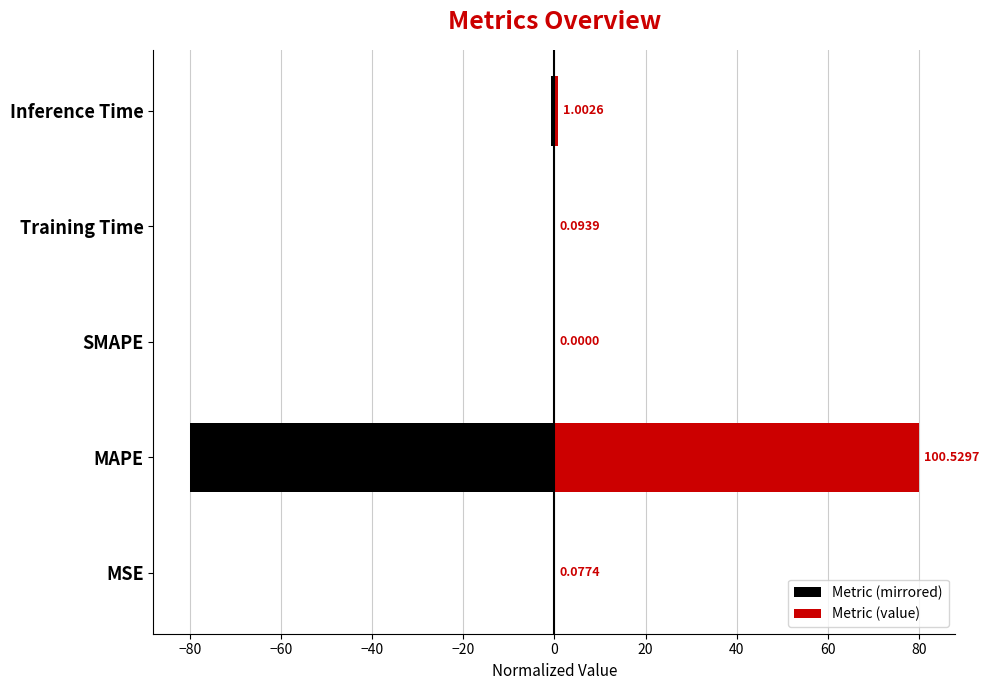

The Metric (value) series shows 0.4 at Inference Time. True or false?

False